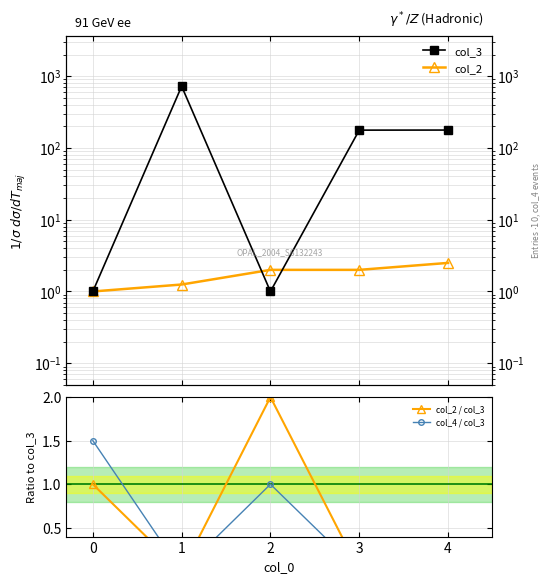

Does the chart have visible grid lines?

Yes